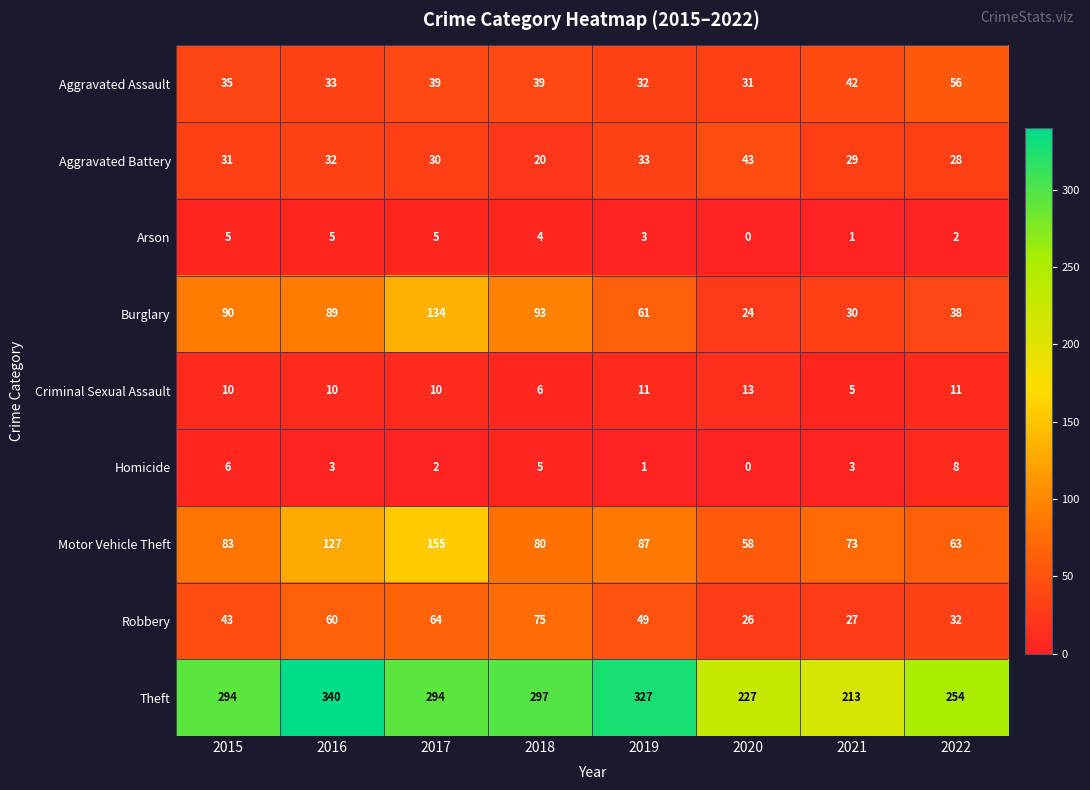

Count the number of categories in the chart.

8